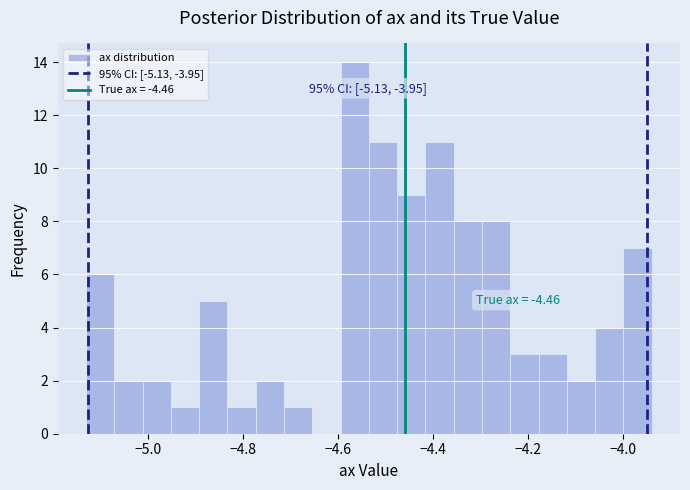

Read against the x-axis, roughly where is the centre of the tallest bar?

-4.56